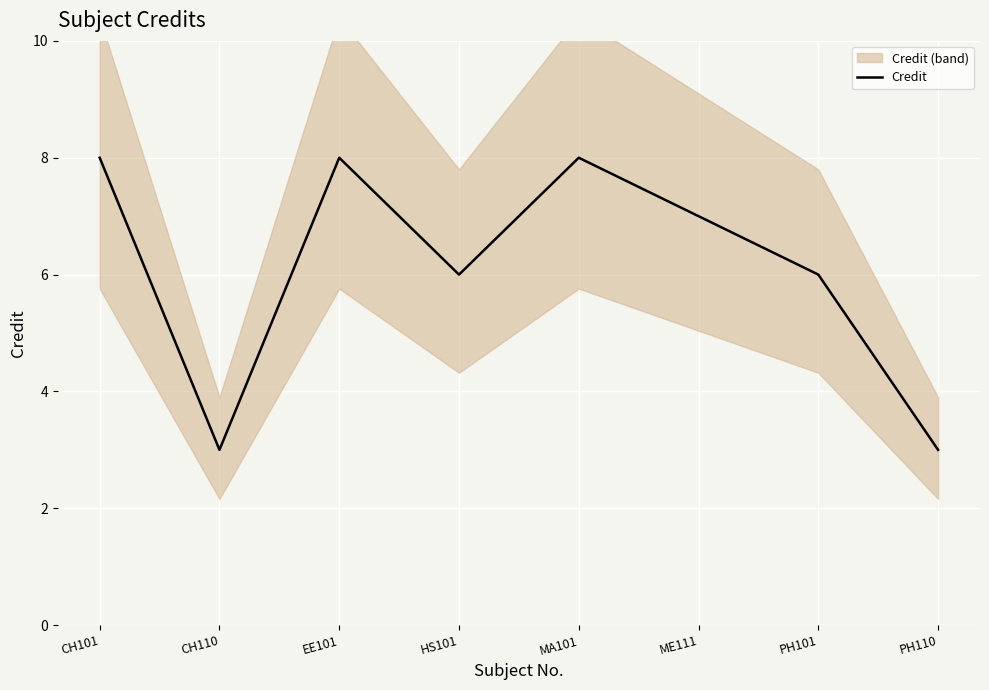

How many lines are shown in the chart?

1